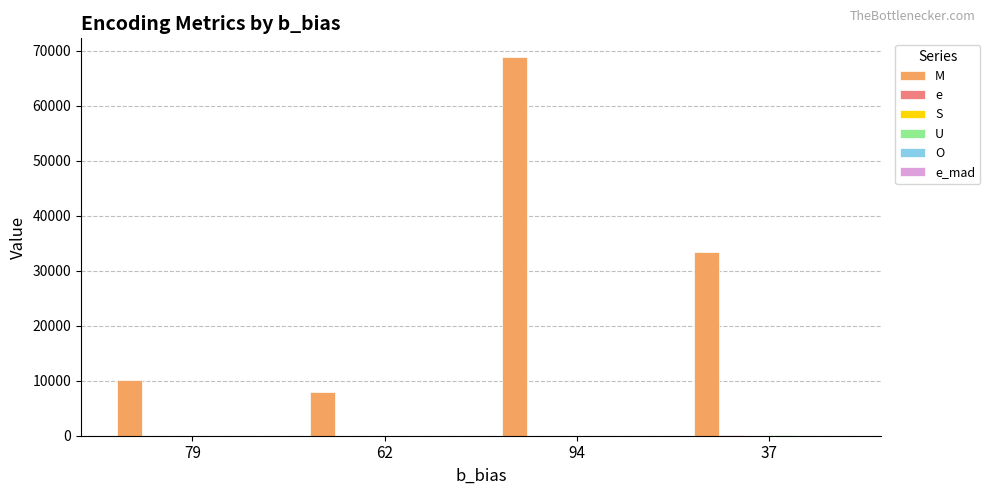

List the series in order of their peak value, highest first.

M, e, U, e_mad, S, O